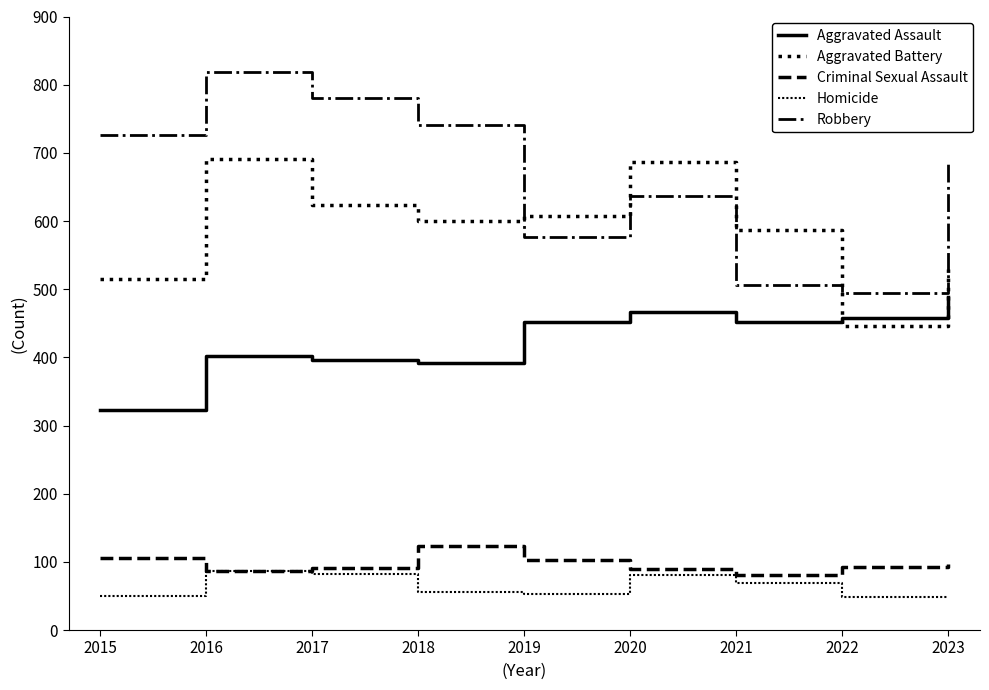

How many lines are shown in the chart?

5